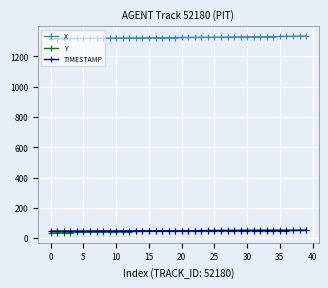

What is the highest value of the Y series?

51.9